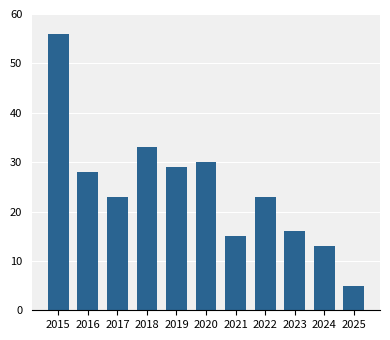

Is it true that the value at 2016 is 28?

True